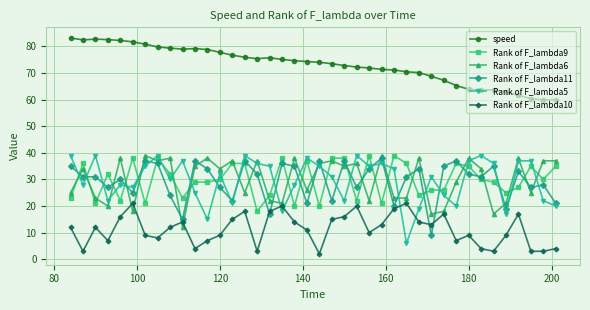

Which series has the largest range (max minus min)?

Rank of F_lambda5